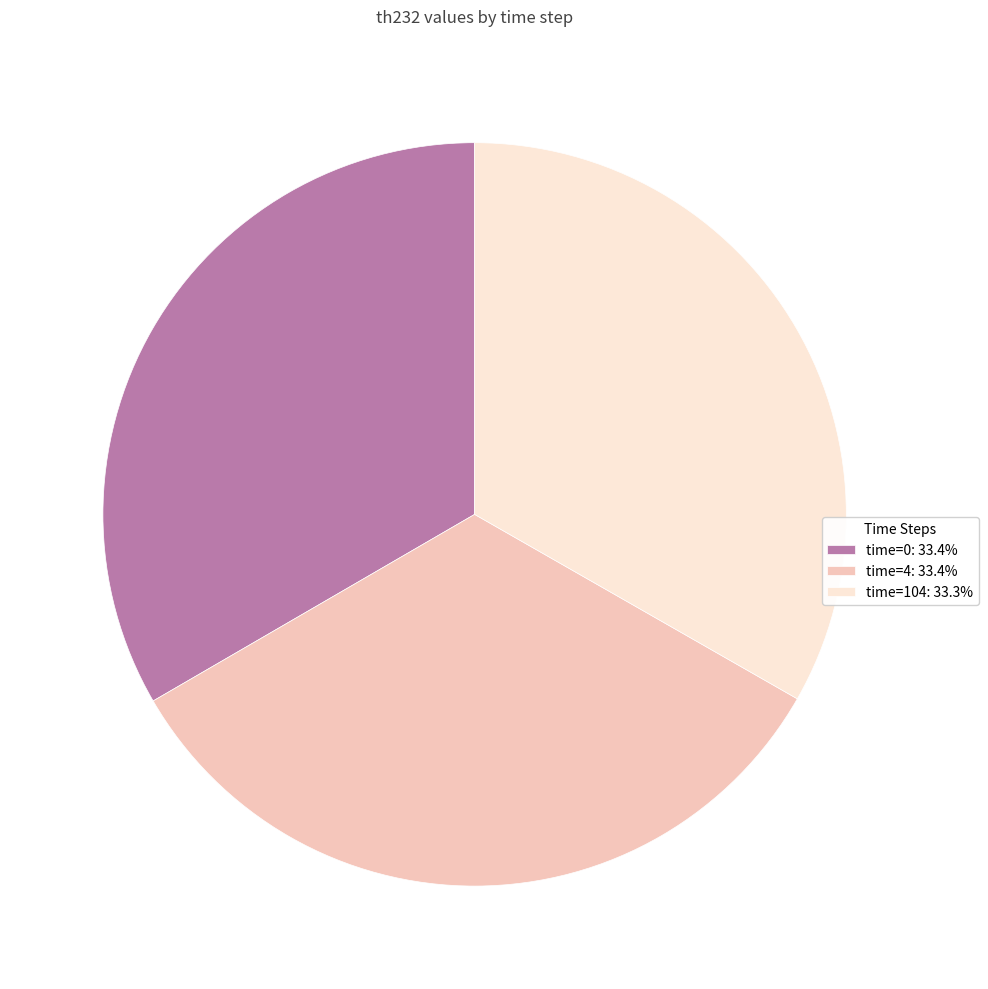

Is there any slice that represents more than half of the pie?

No